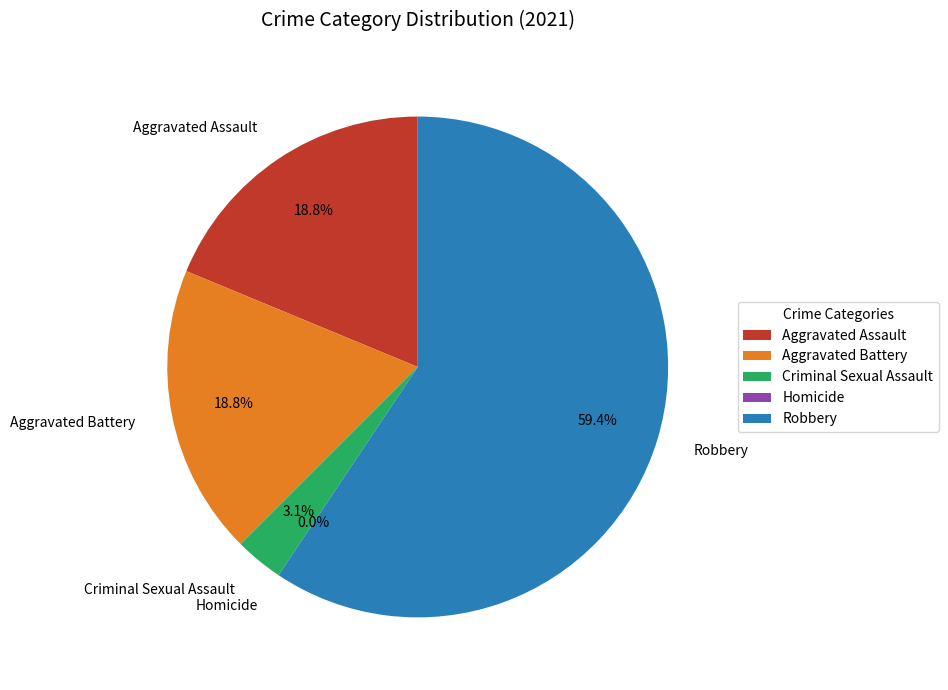

Which slice represents more than half of the pie?

Robbery